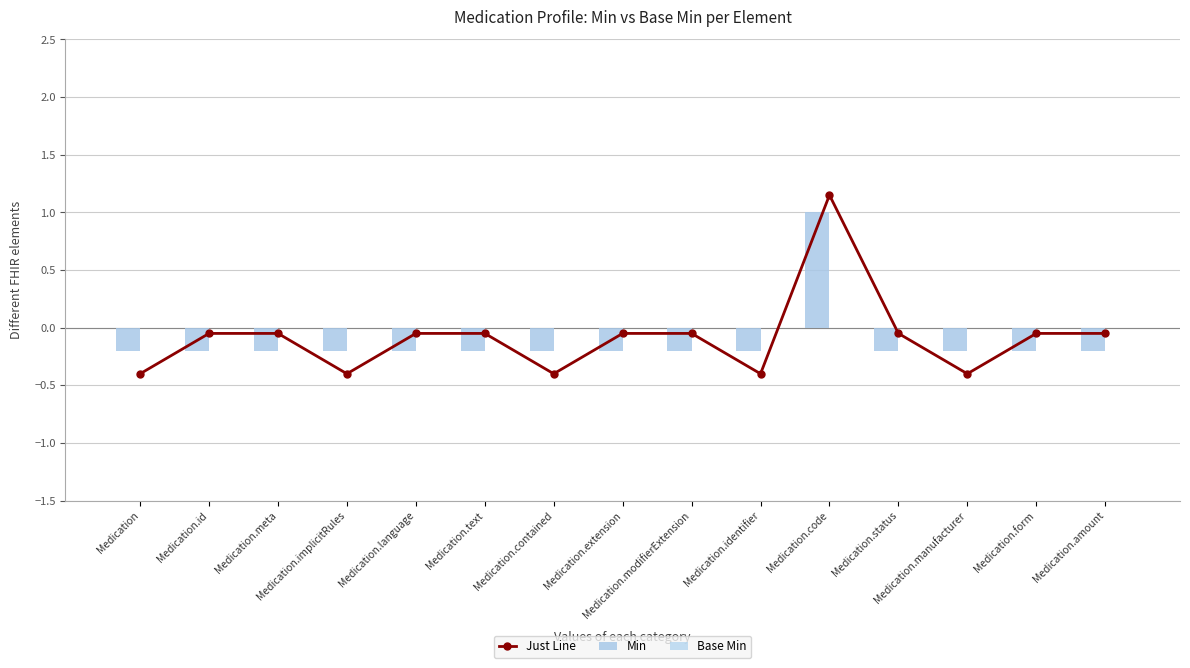

Where does the Just Line series first go above 0?

Medication.code